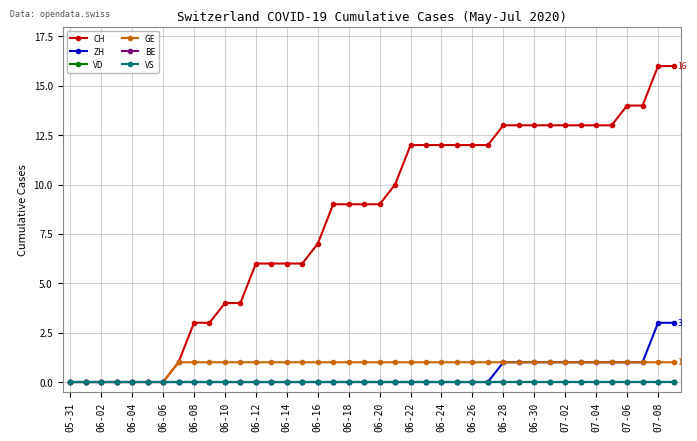

Does the chart have visible grid lines?

Yes